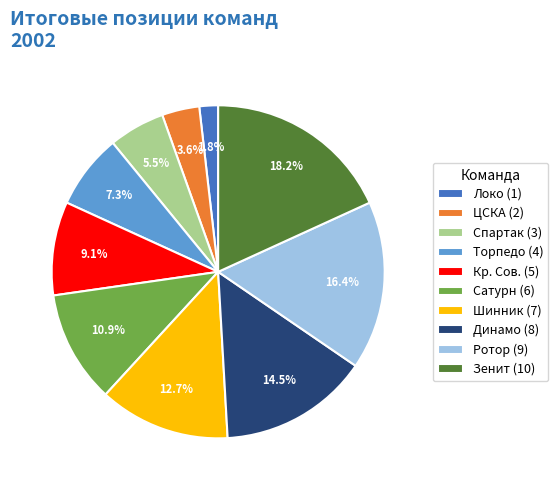

Does any single category account for the majority?

No